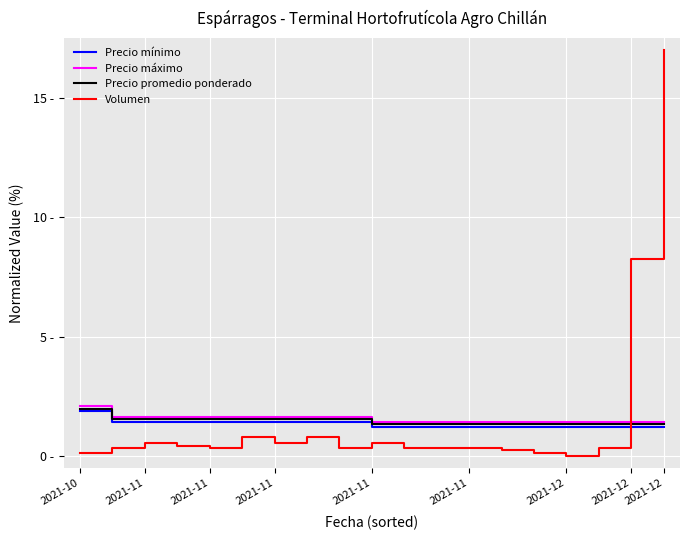

What is the difference between the maximum and second lowest values in the Precio mínimo series?

0.7